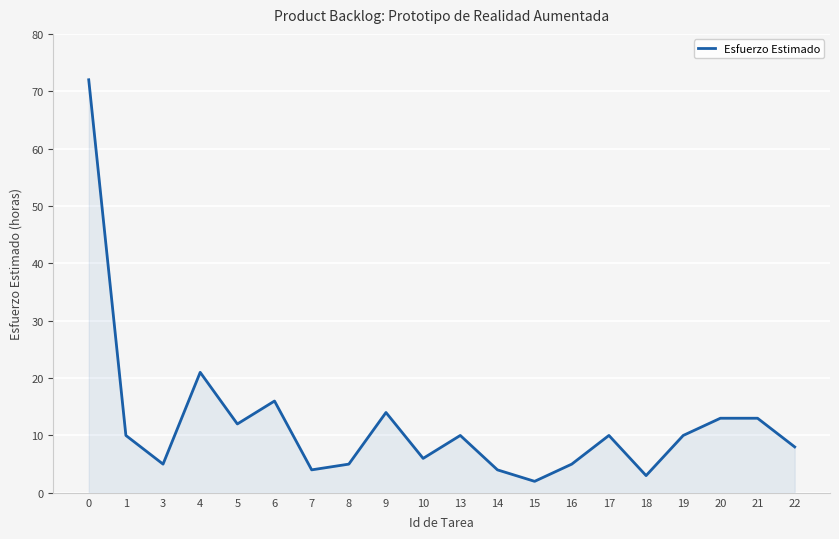

What is the smallest value displayed?

2